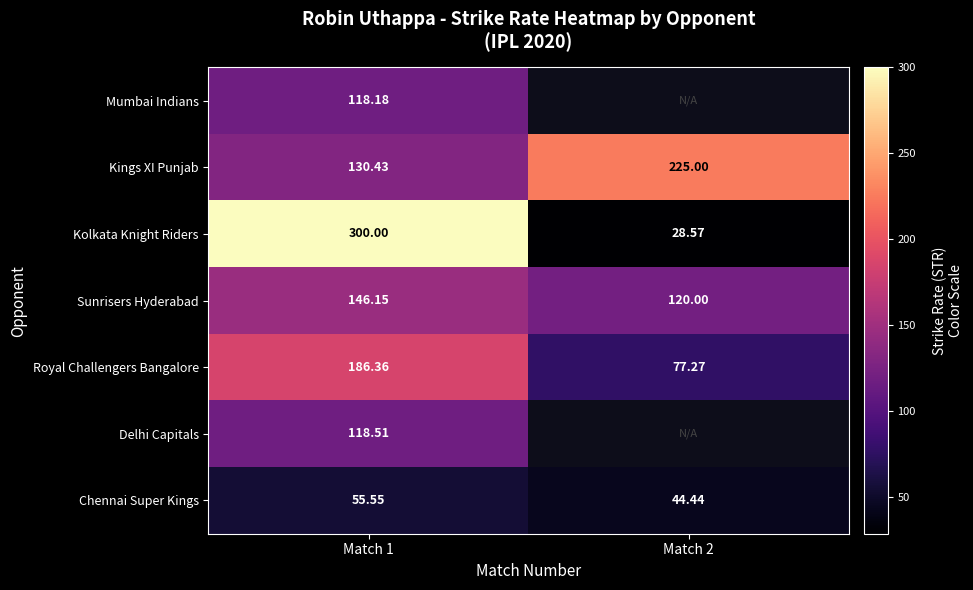

List the labels in order of Kings XI Punjab value, largest first.

Match 2, Match 1